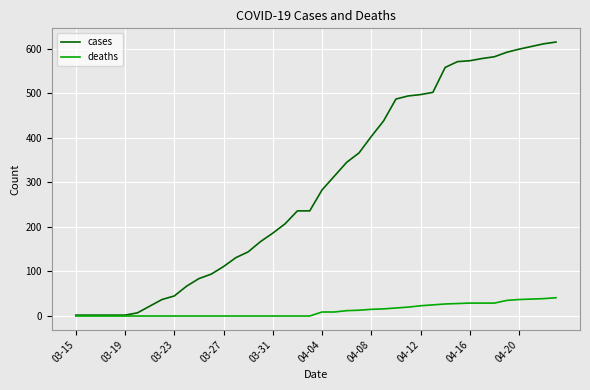

What is the highest value of the cases series?

615